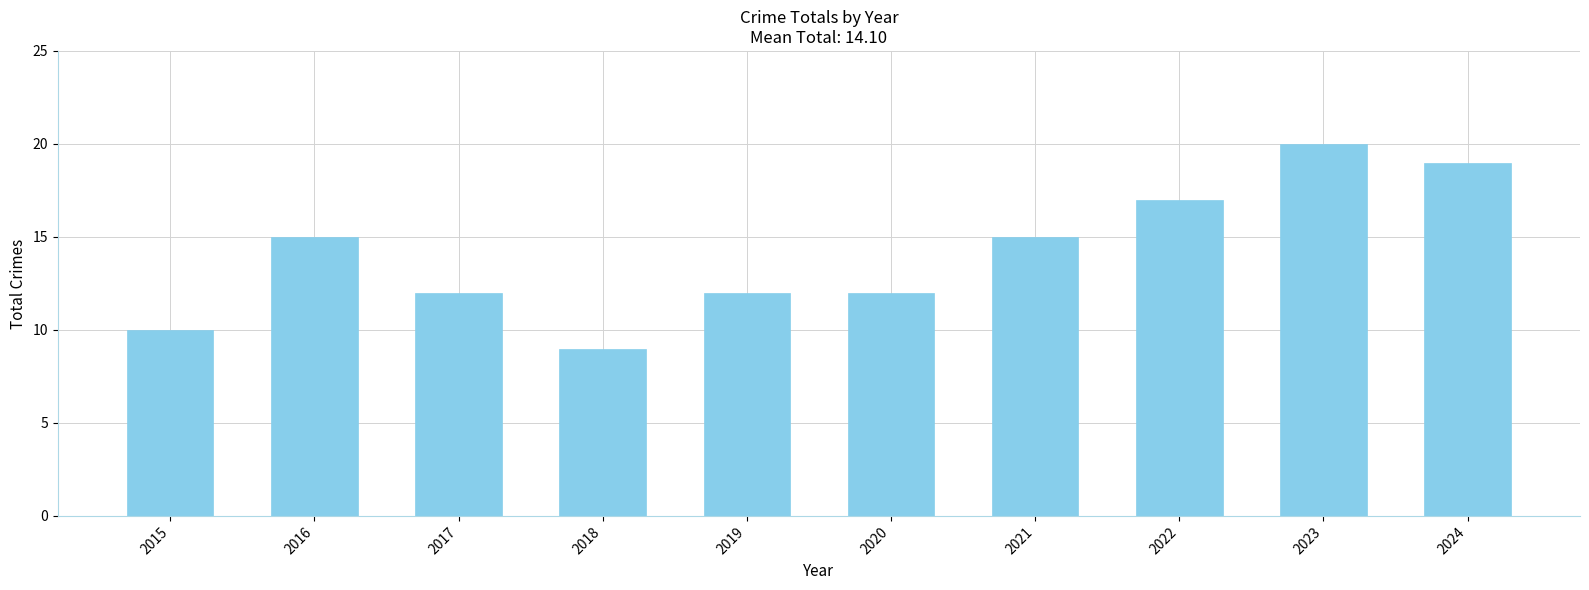

Which category has the highest value across all series?

2023